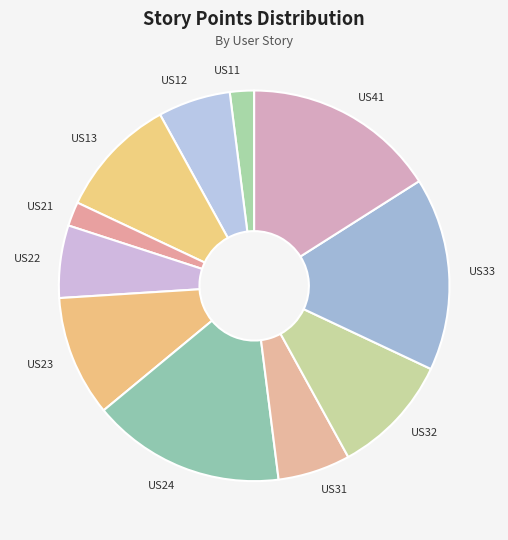

The US33 slice represents 16% of the pie. True or false?

True